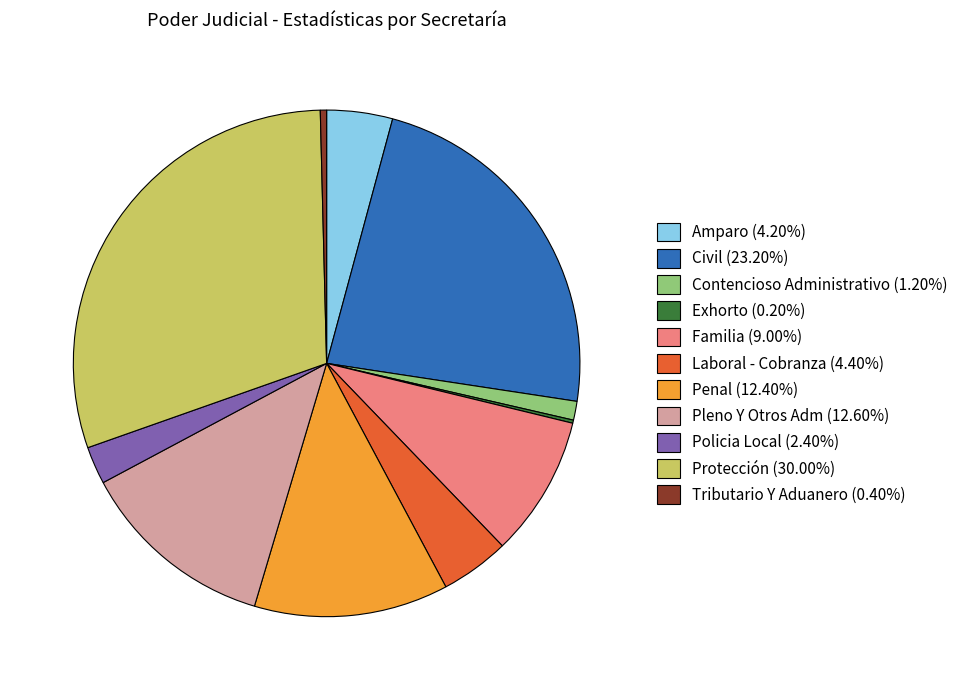

What is the largest slice in the pie chart?

Protección